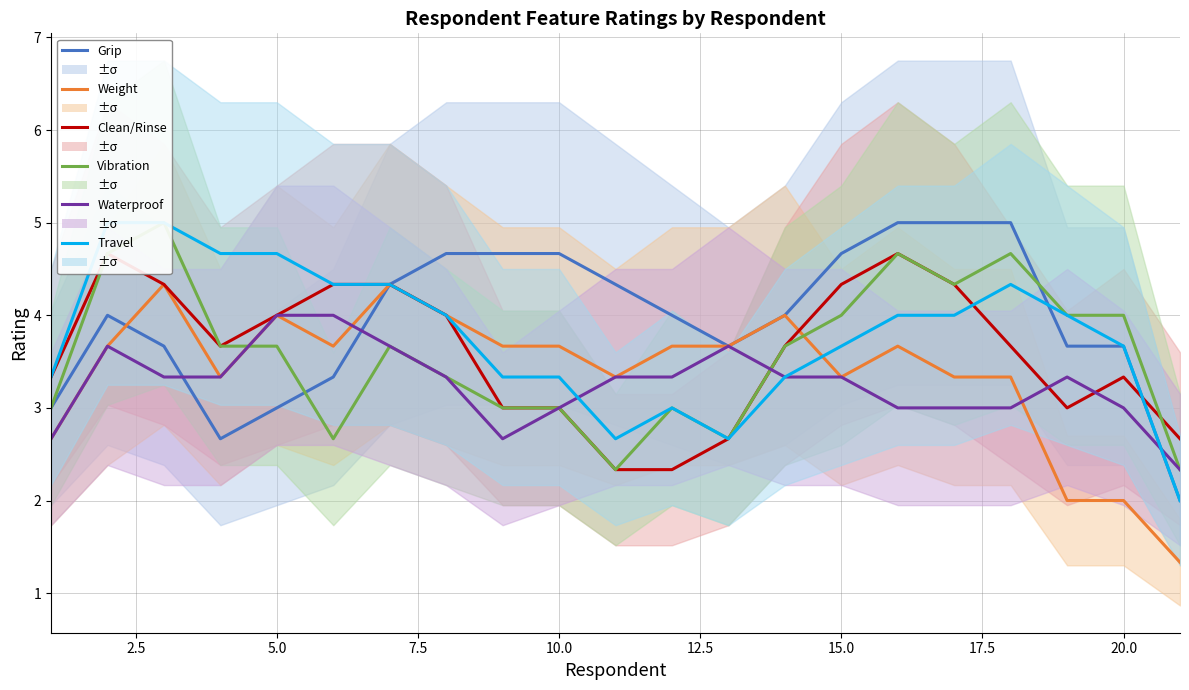

How many lines are shown in the chart?

6